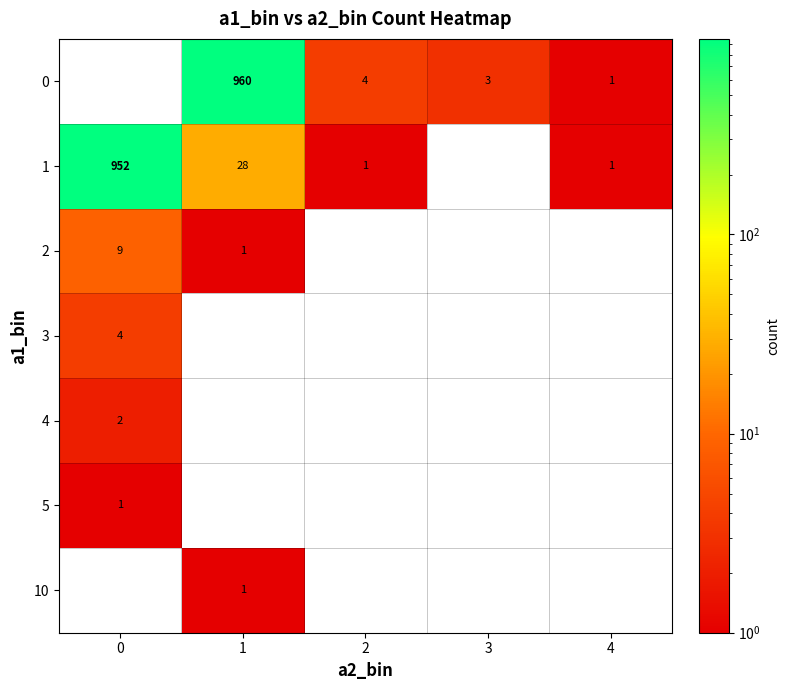

The value of 5 at 0 is 1. True or false?

True